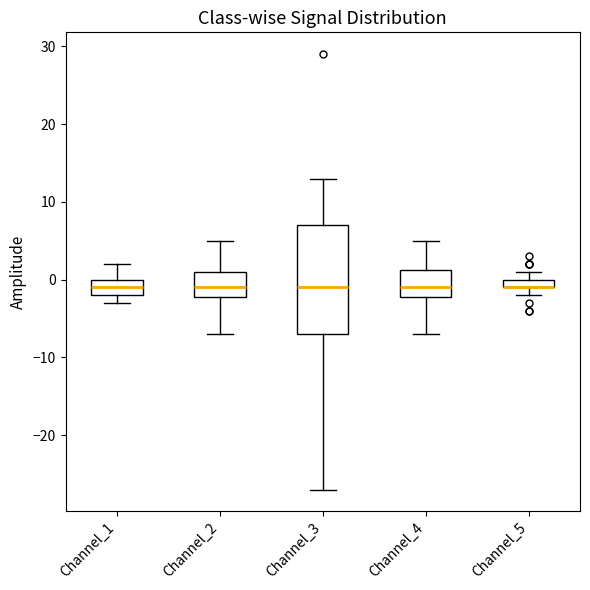

Which box is the tallest, from its lower edge to its upper edge?

Channel_3